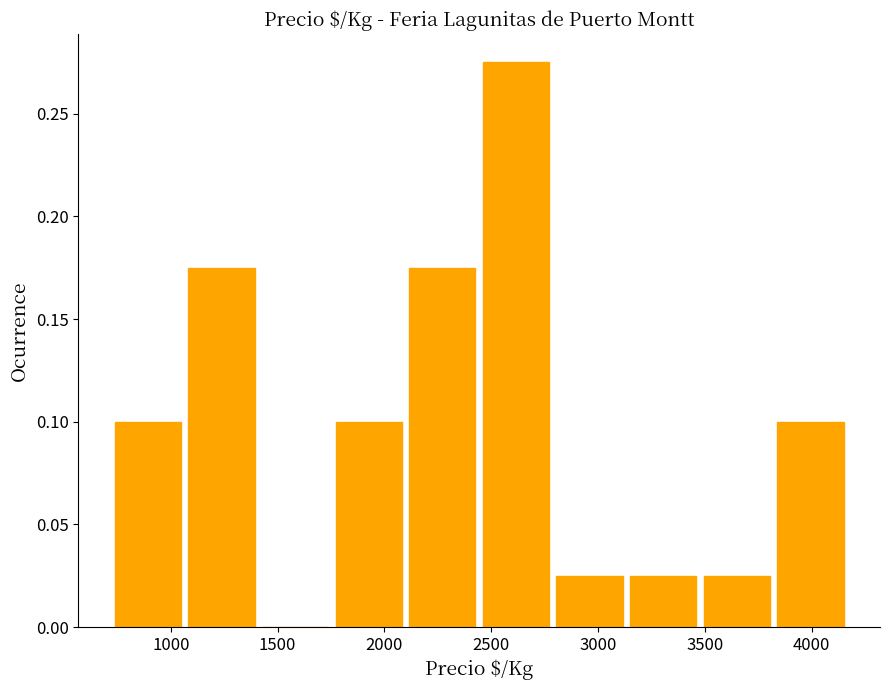

Reading left to right, list every bar in this chart as the range it spans on the x-axis followed by its height. Neither the bar edges nor the heights are printed on the chart, so give them approximately, as read against the axes.

700 to 1050: 0.100
1050 to 1400: 0.175
1400 to 1750: 0
1750 to 2100: 0.100
2100 to 2450: 0.175
2450 to 2800: 0.275
2800 to 3150: 0.025
3150 to 3500: 0.025
3500 to 3800: 0.025
3800 to 4150: 0.100